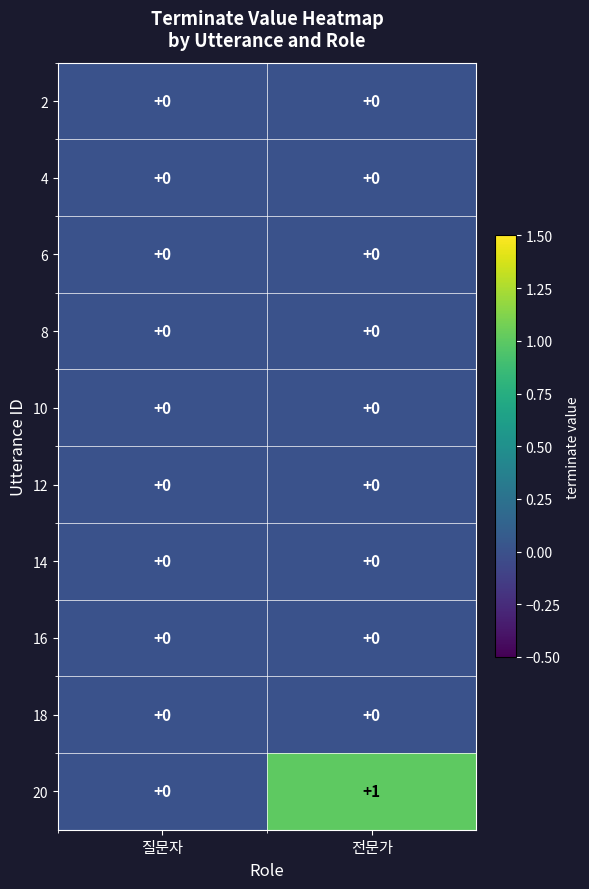

Which series has the largest total across all categories?

20